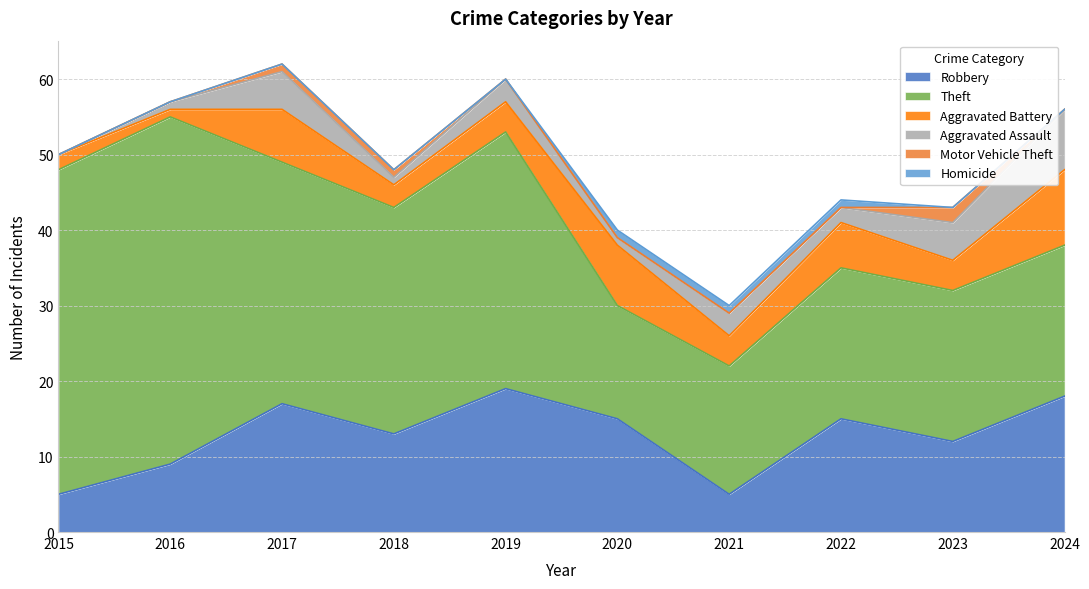

Where does the Aggravated Battery series first go above 4?

2017